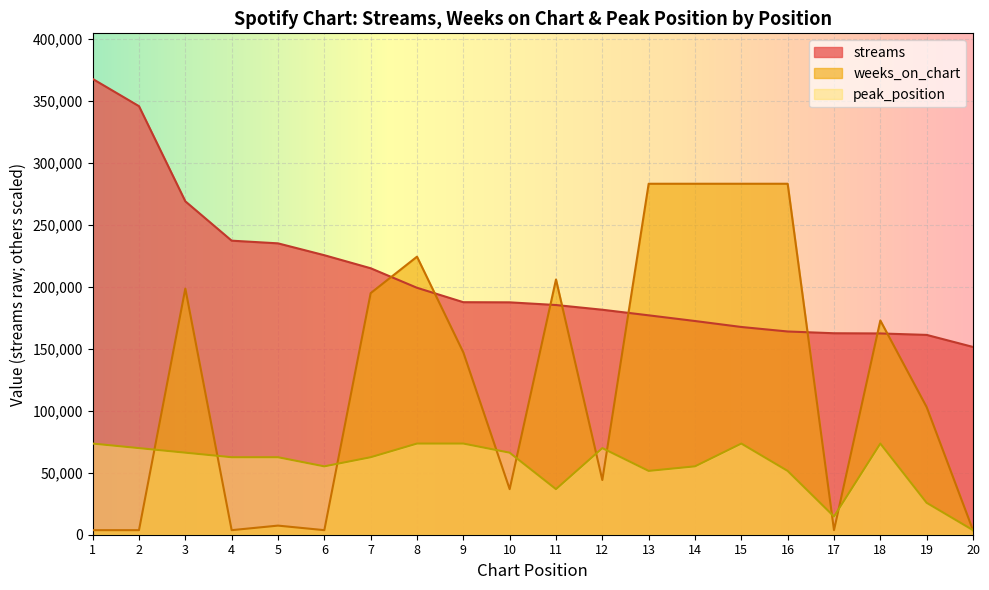

What is the value of the weeks_on_chart point at the 15th from the left?

283299.2